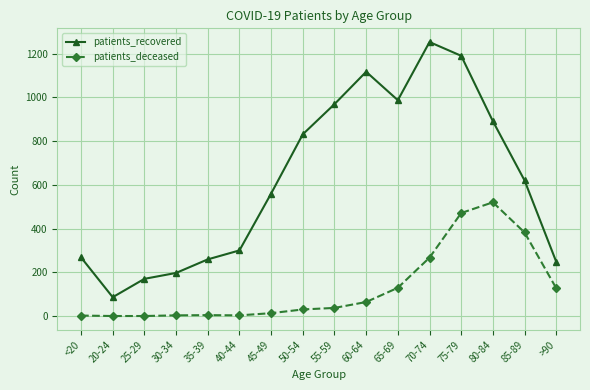

Is this an area chart (filled region under the line)?

No